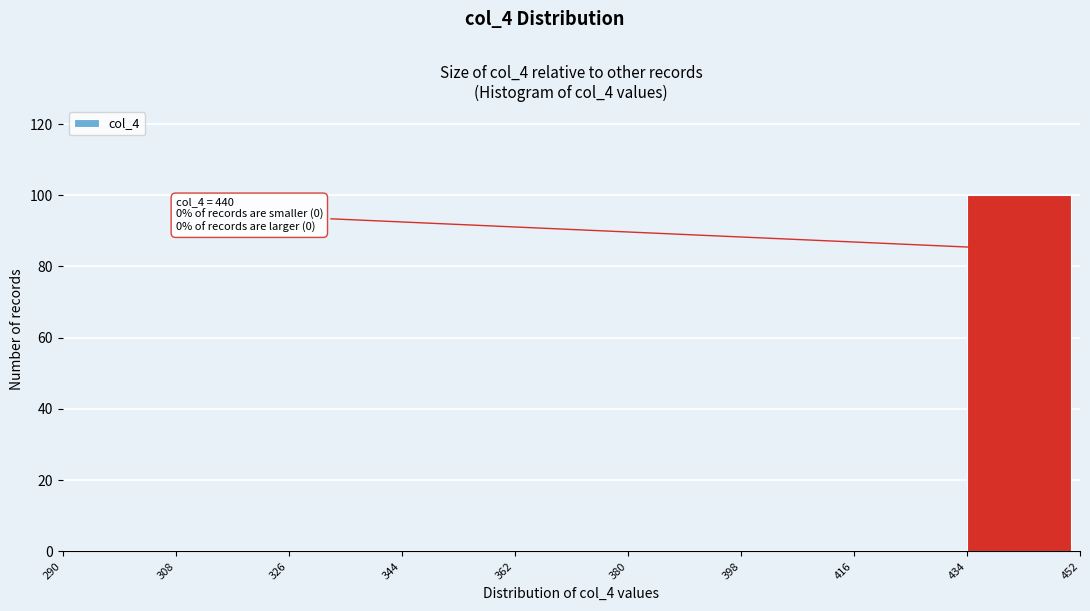

Which range on the x-axis has the tallest bar?

434 to 452